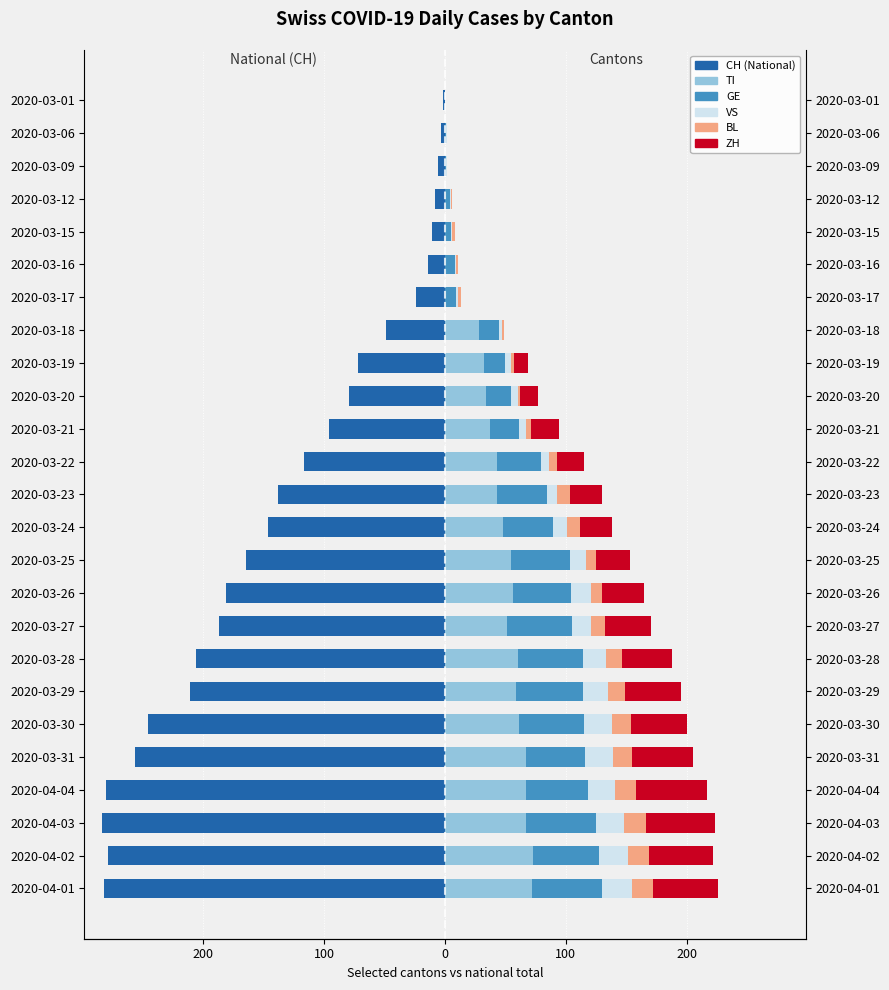

How many groups of bars are there?

25